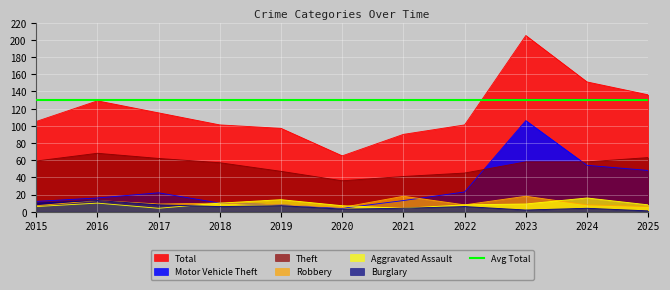

At which category does the chart reach its peak across all series?

2023